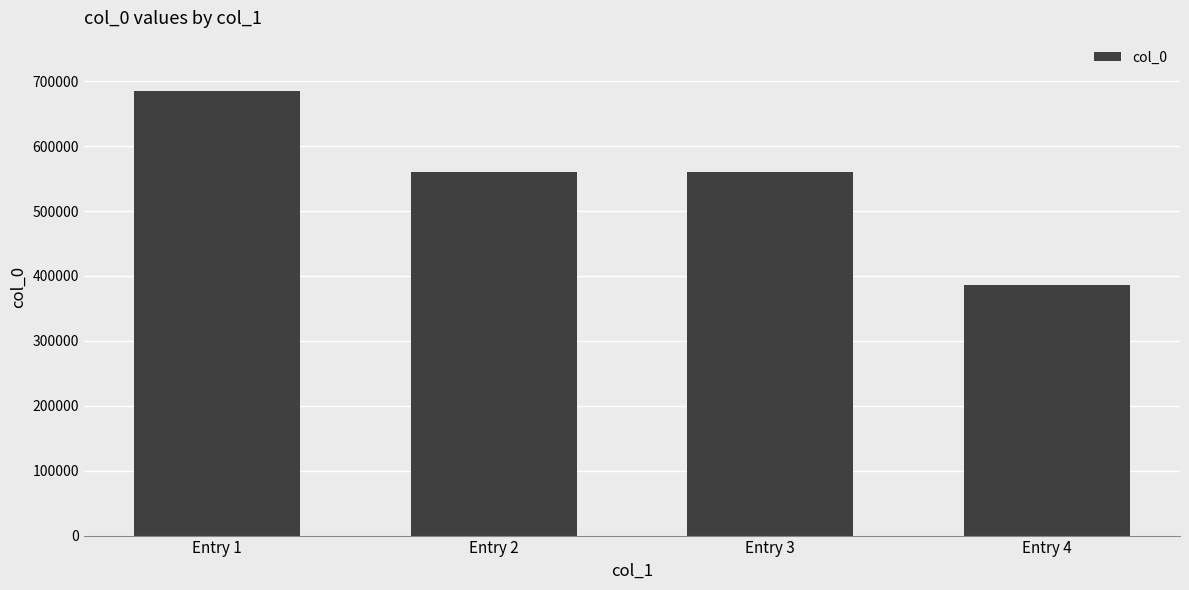

What is the difference between the maximum and minimum values?

298046